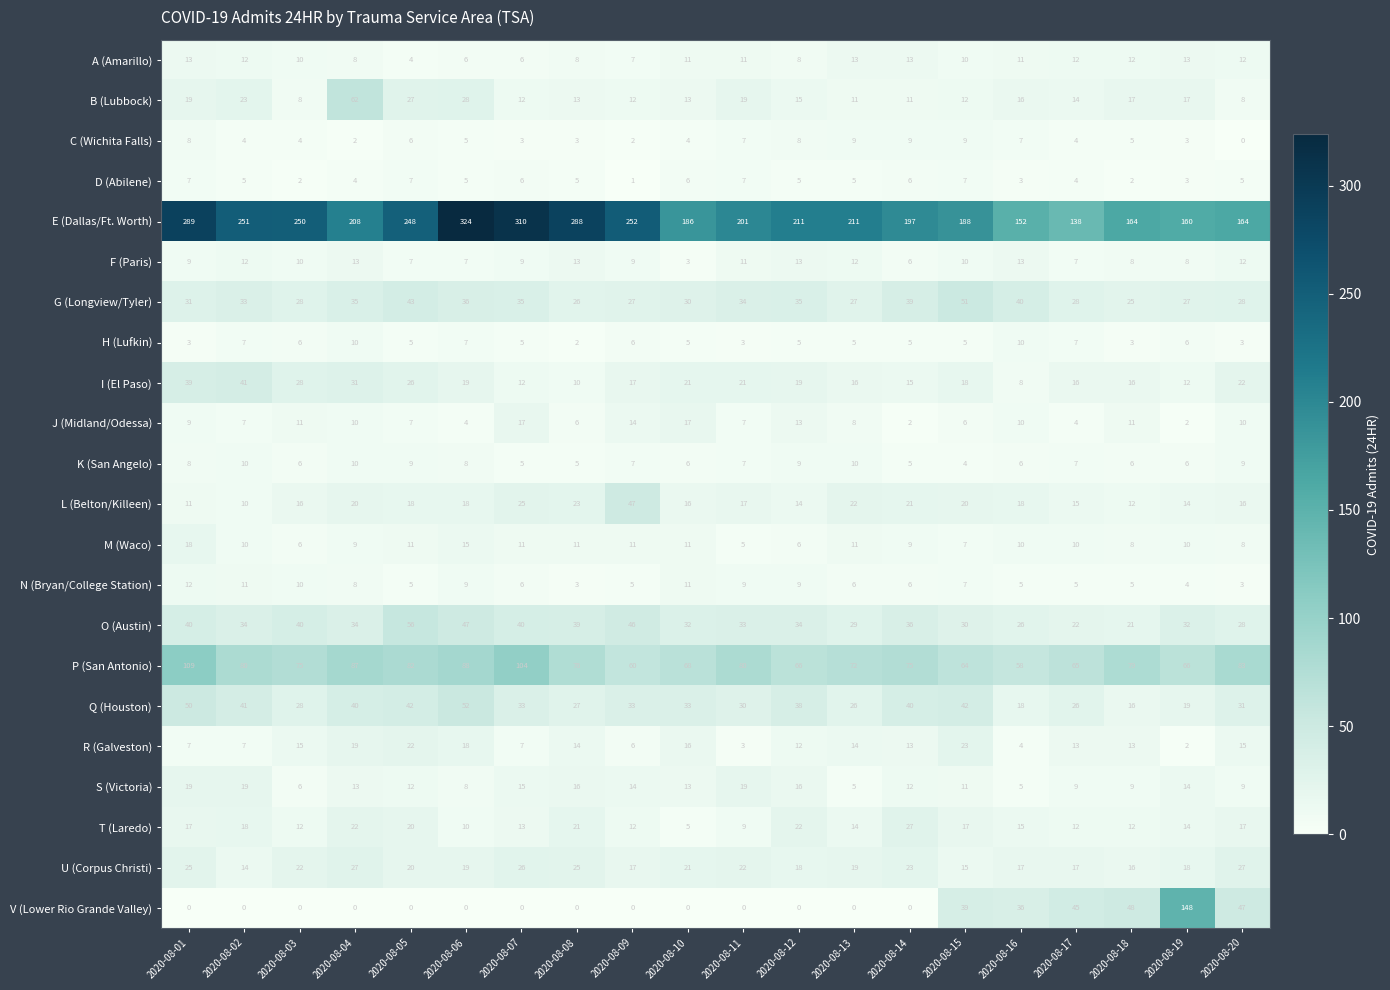

Which label corresponds to the largest value in the chart?

2020-08-06